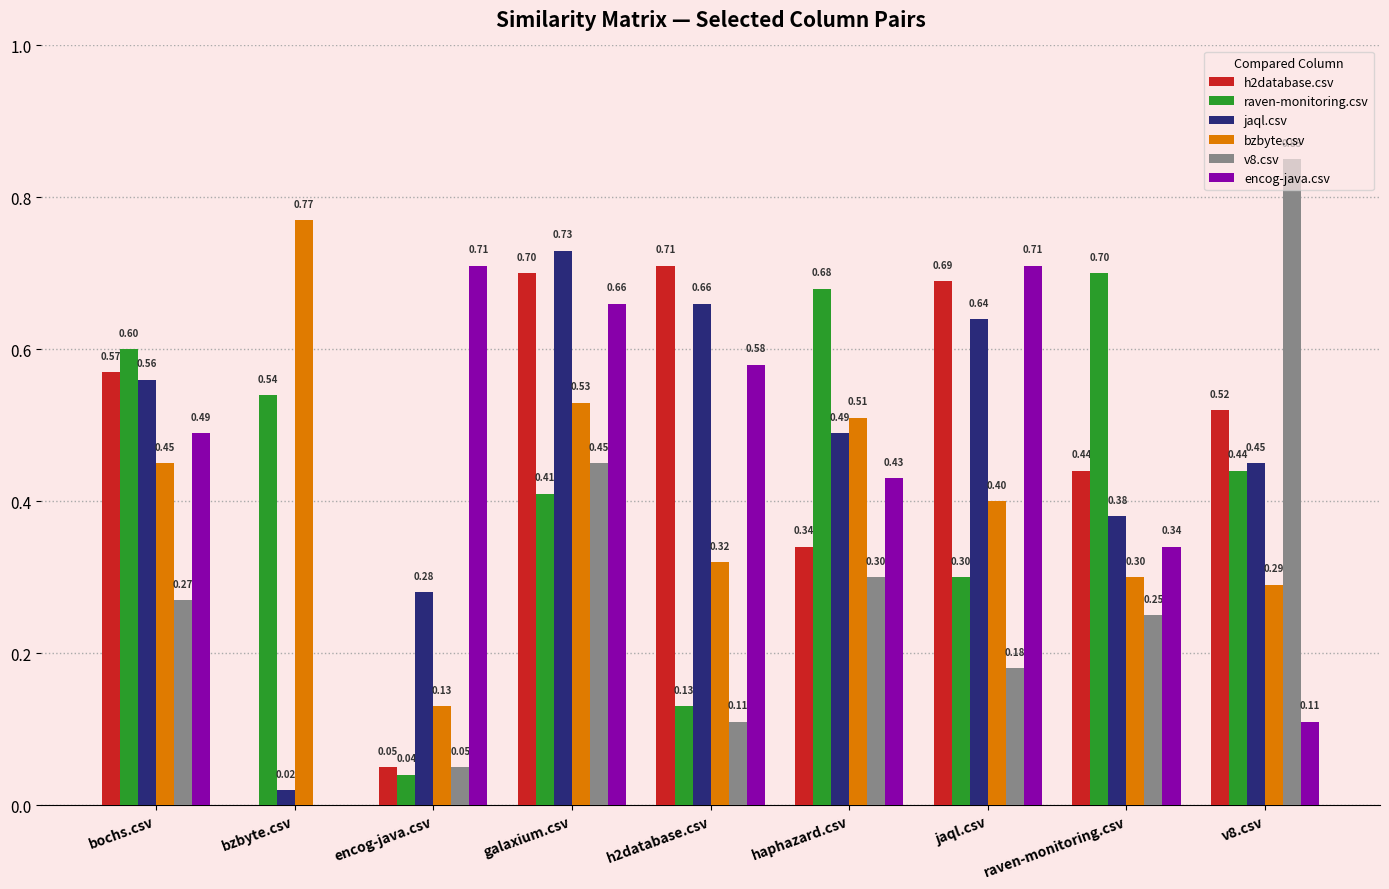

How many bzbyte.csv values are between 0 and 1?

9